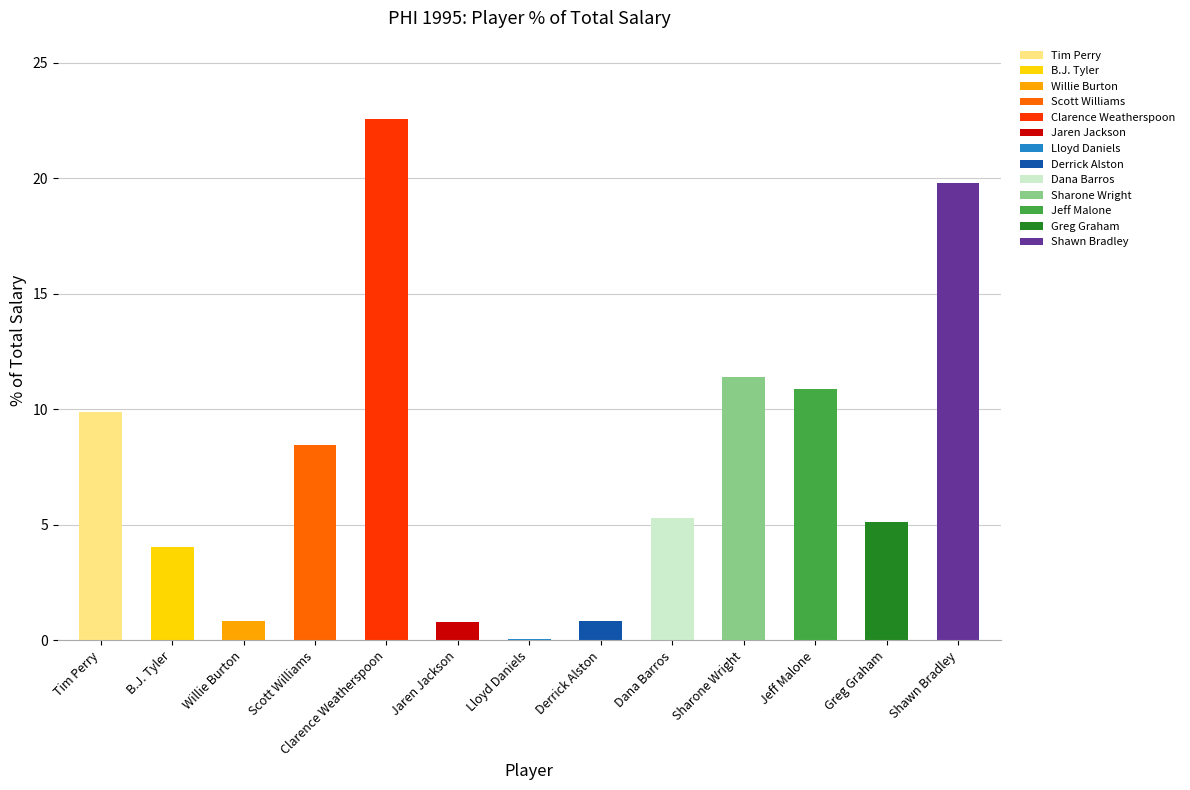

Between Clarence Weatherspoon and Jeff Malone, which is larger?

Clarence Weatherspoon